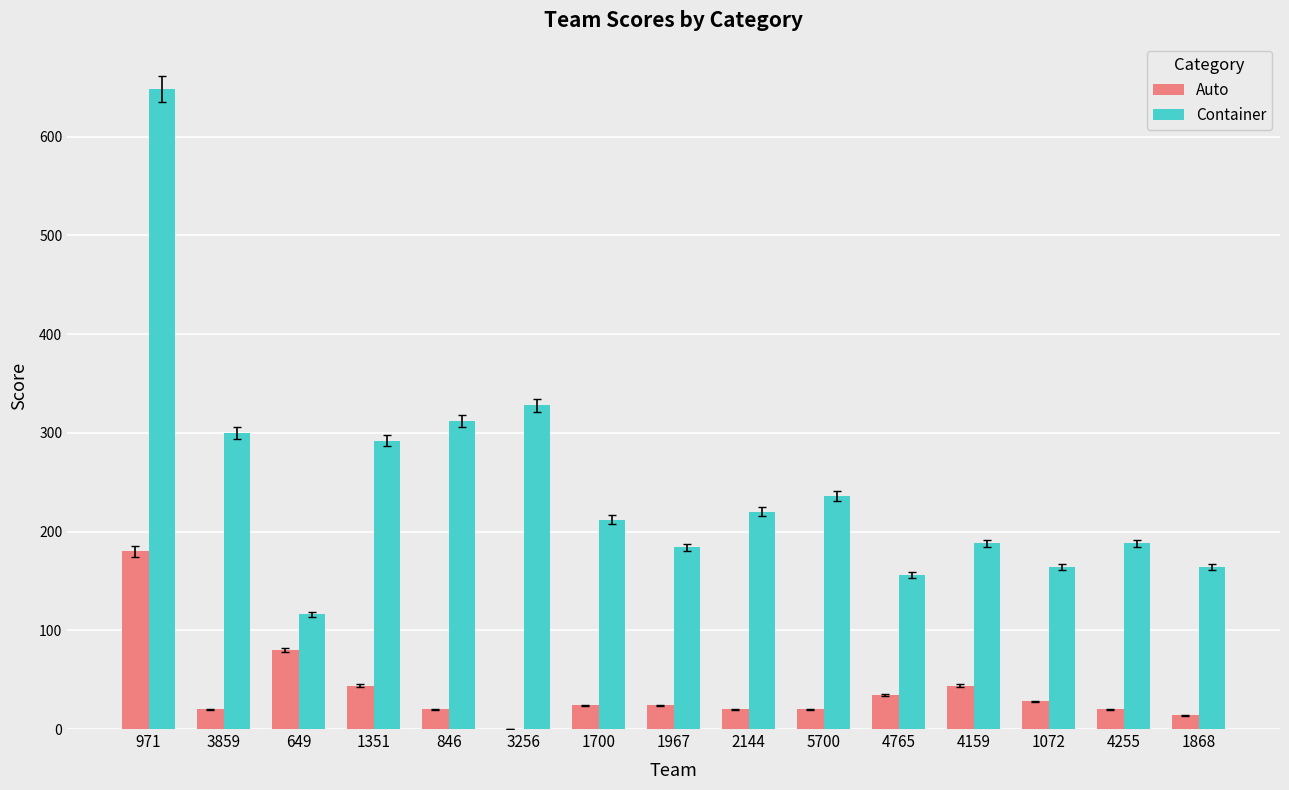

What is the sum of the Container values at 1351 and 3256?

620